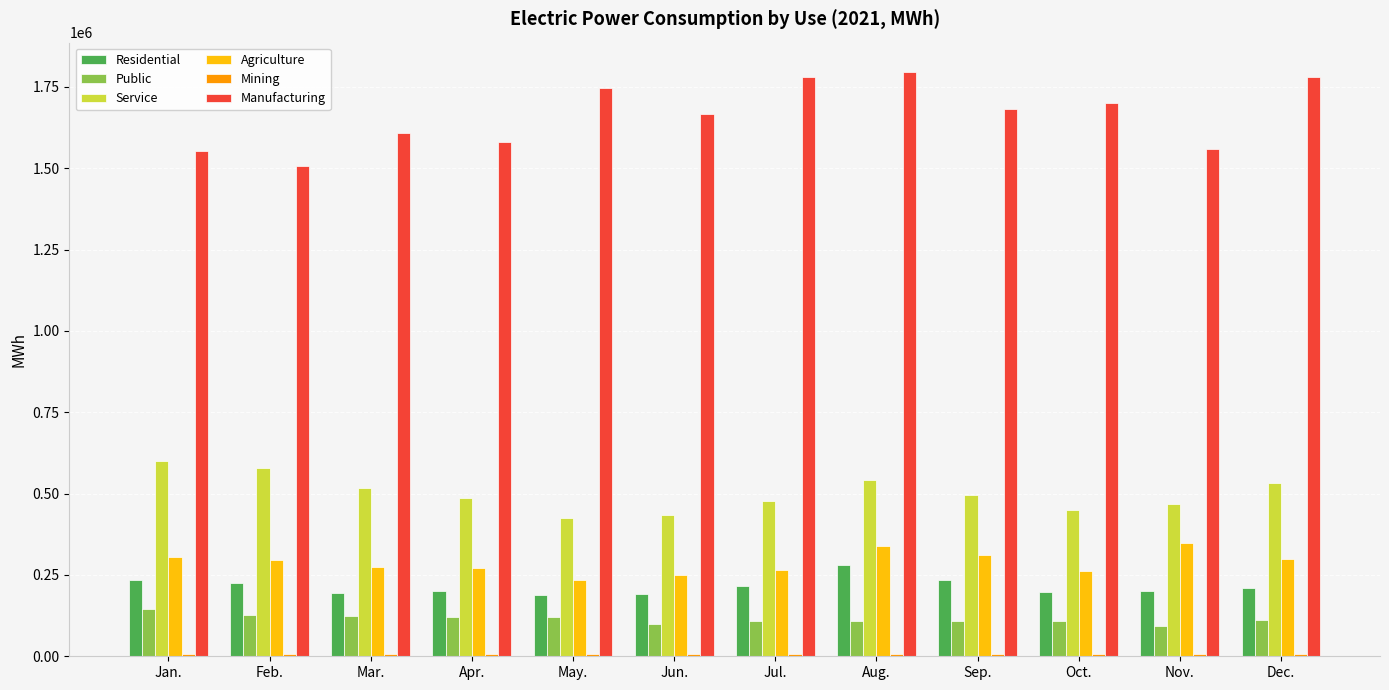

Which series has the largest total across all categories?

Manufacturing